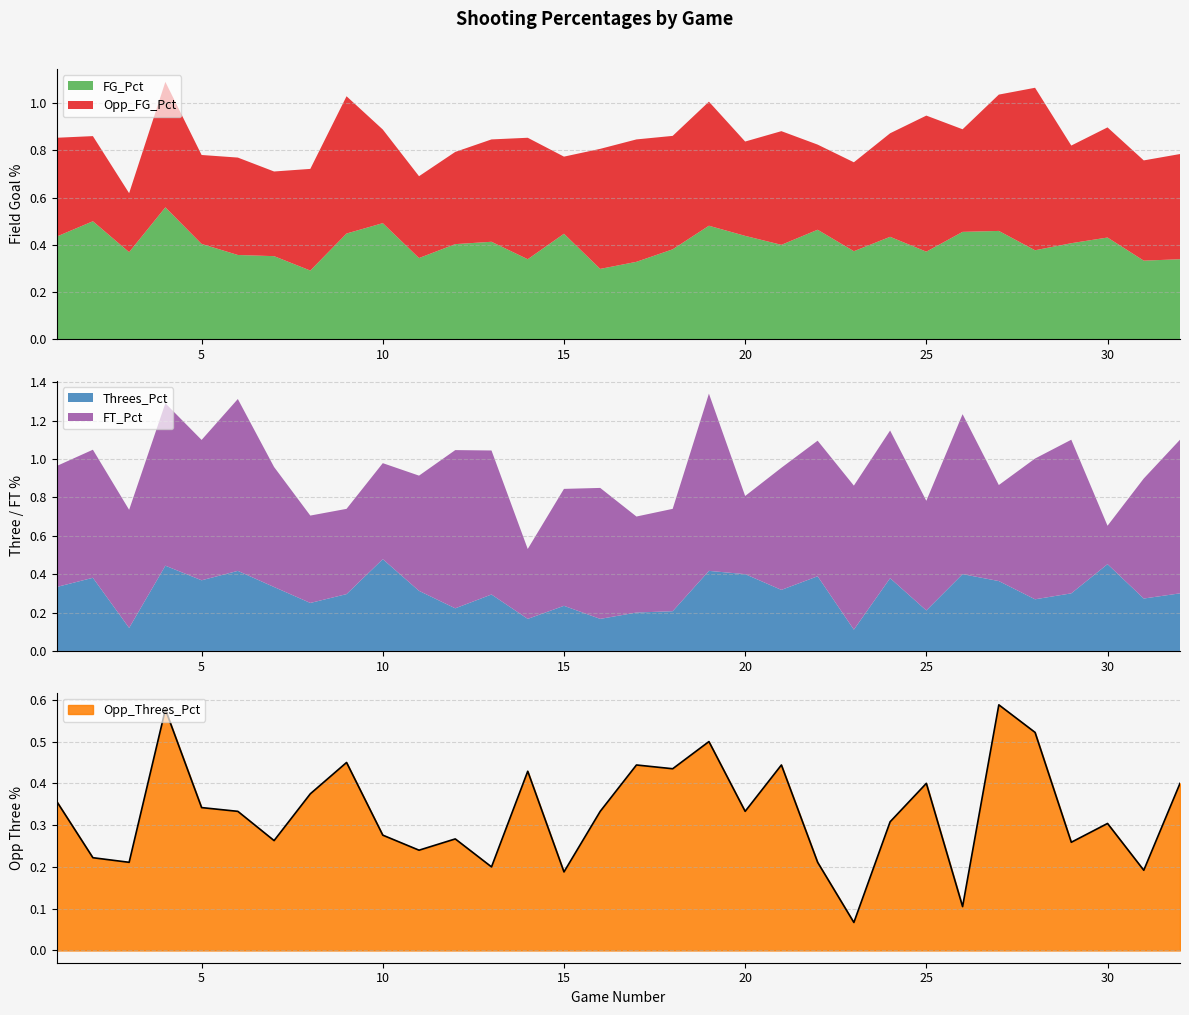

How many lines are shown in the chart?

5